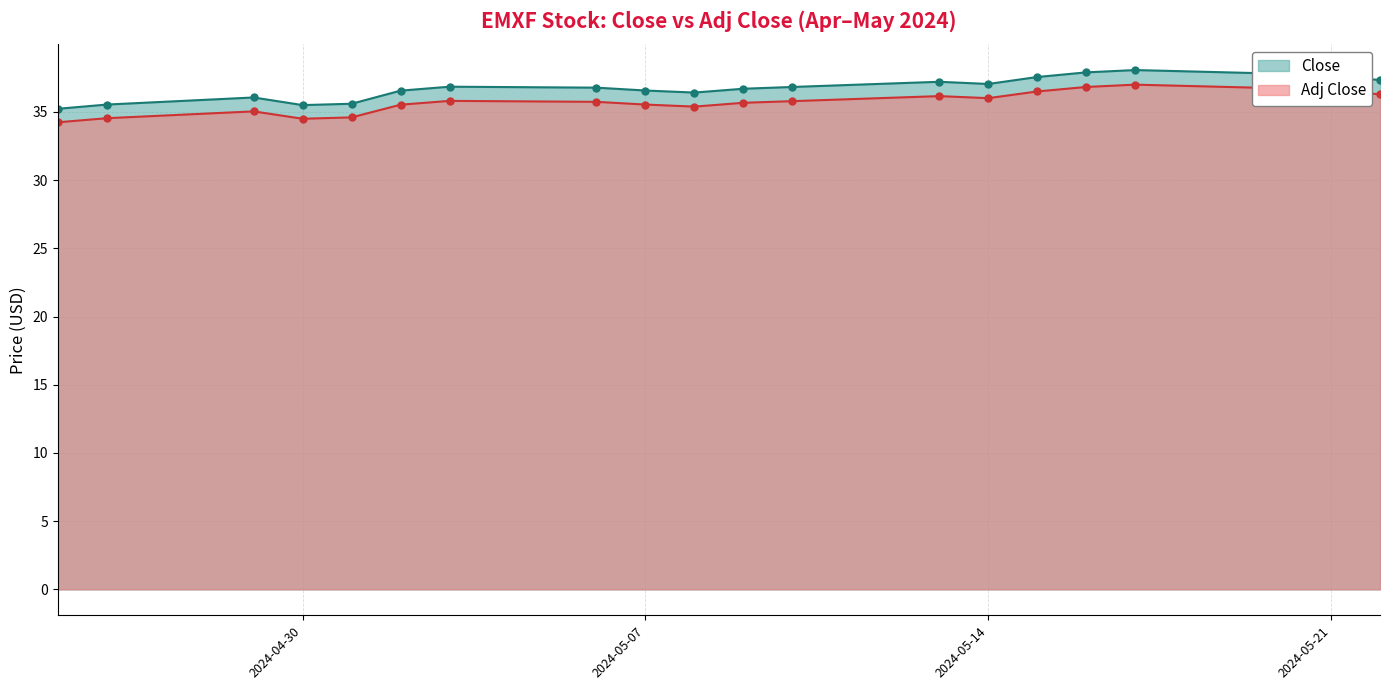

What is the minimum value for Adj Close?

34.2